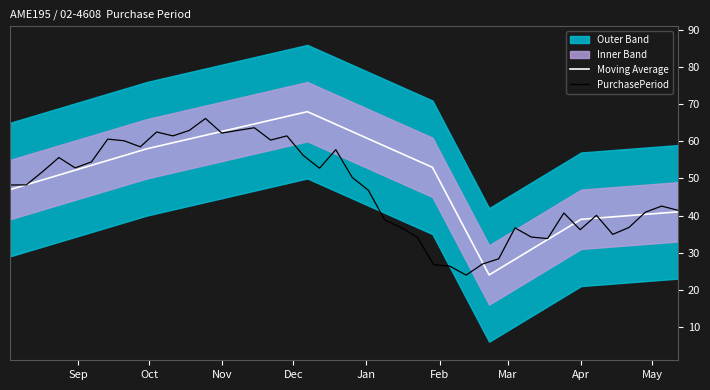

What is the minimum value shown in the chart?

24